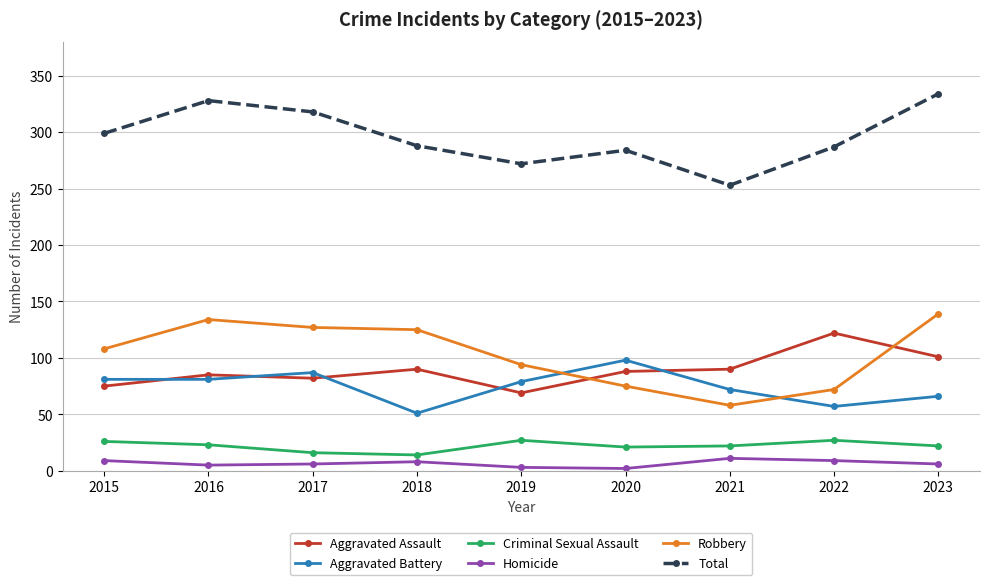

What is the spread (max minus min) of values at 2018?

280